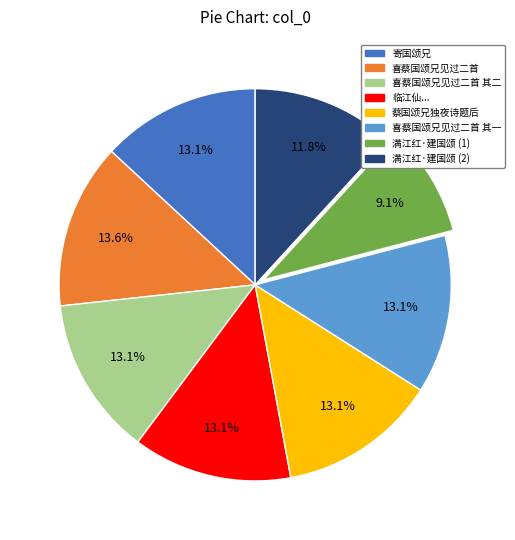

Is there a majority slice in this chart?

No